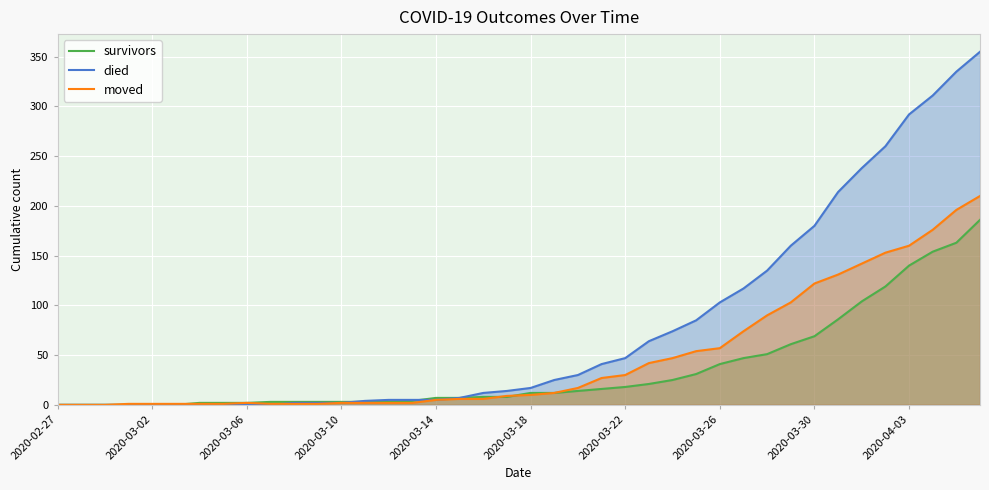

What position from the right is 31?

9